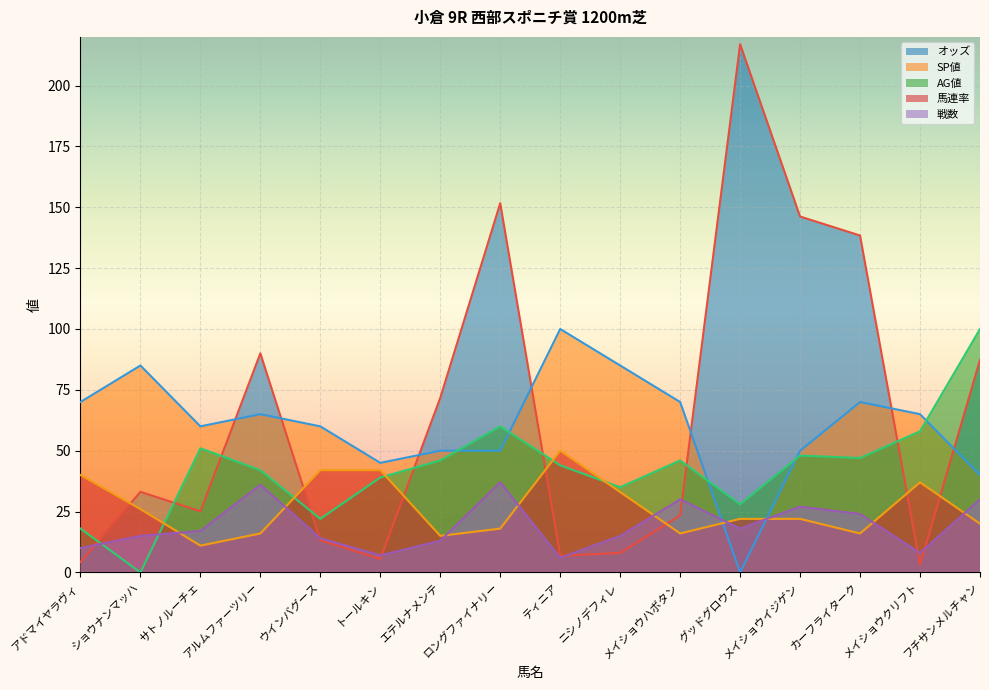

What position from the right is アドマイヤラヴィ?

16